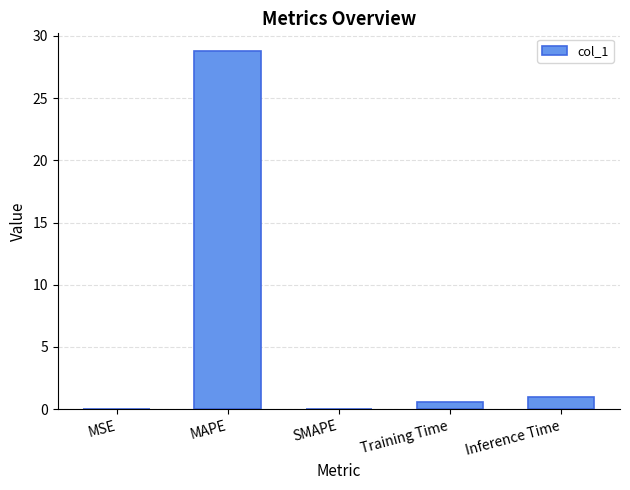

True or false: the data shows 0.0 at SMAPE.

True